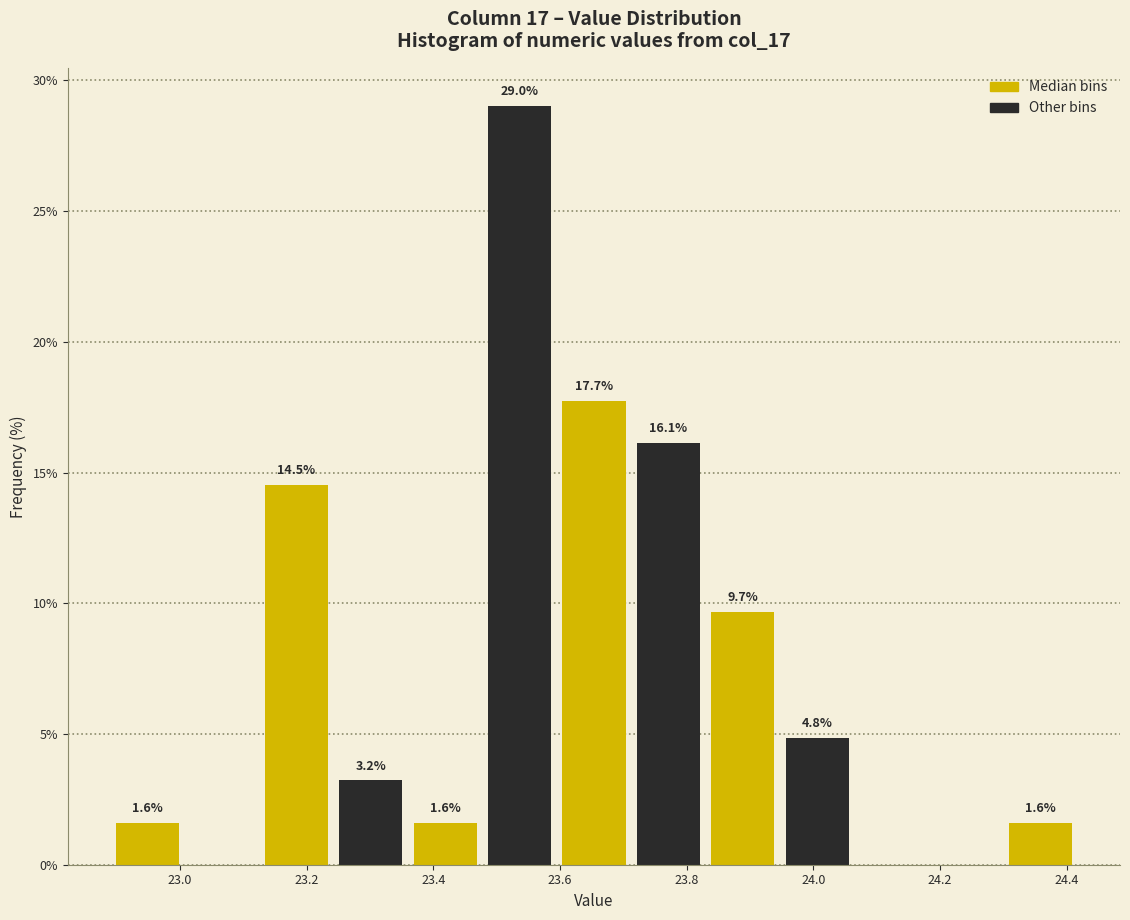

Which range on the x-axis has the tallest bar?

23.48 to 23.60